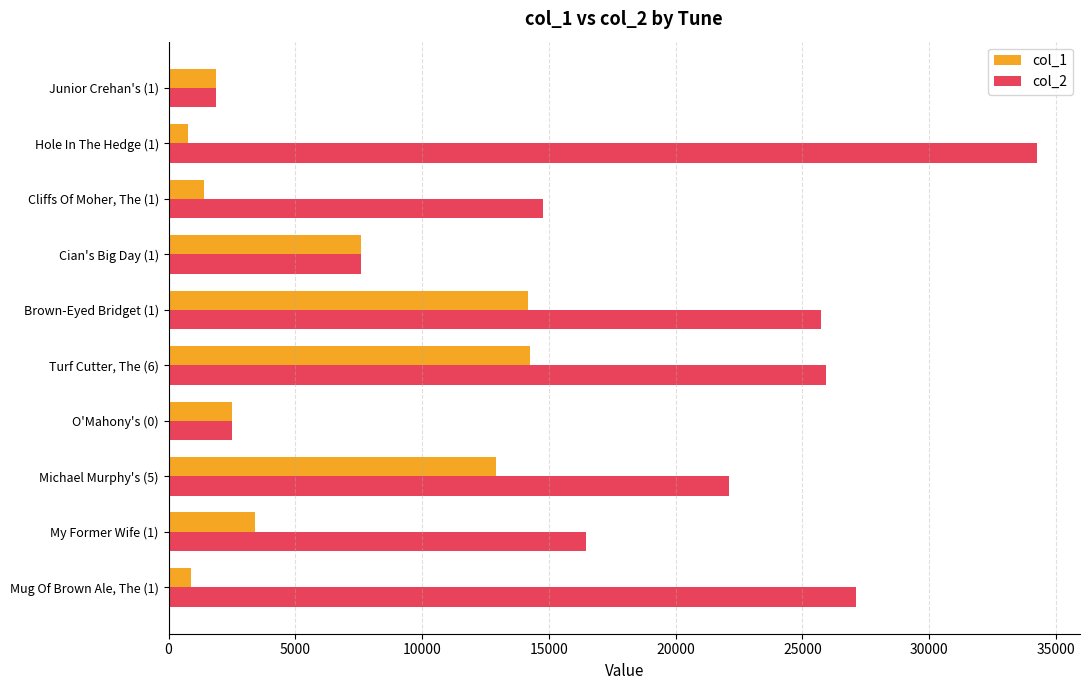

Which series has the largest total across all categories?

col_2